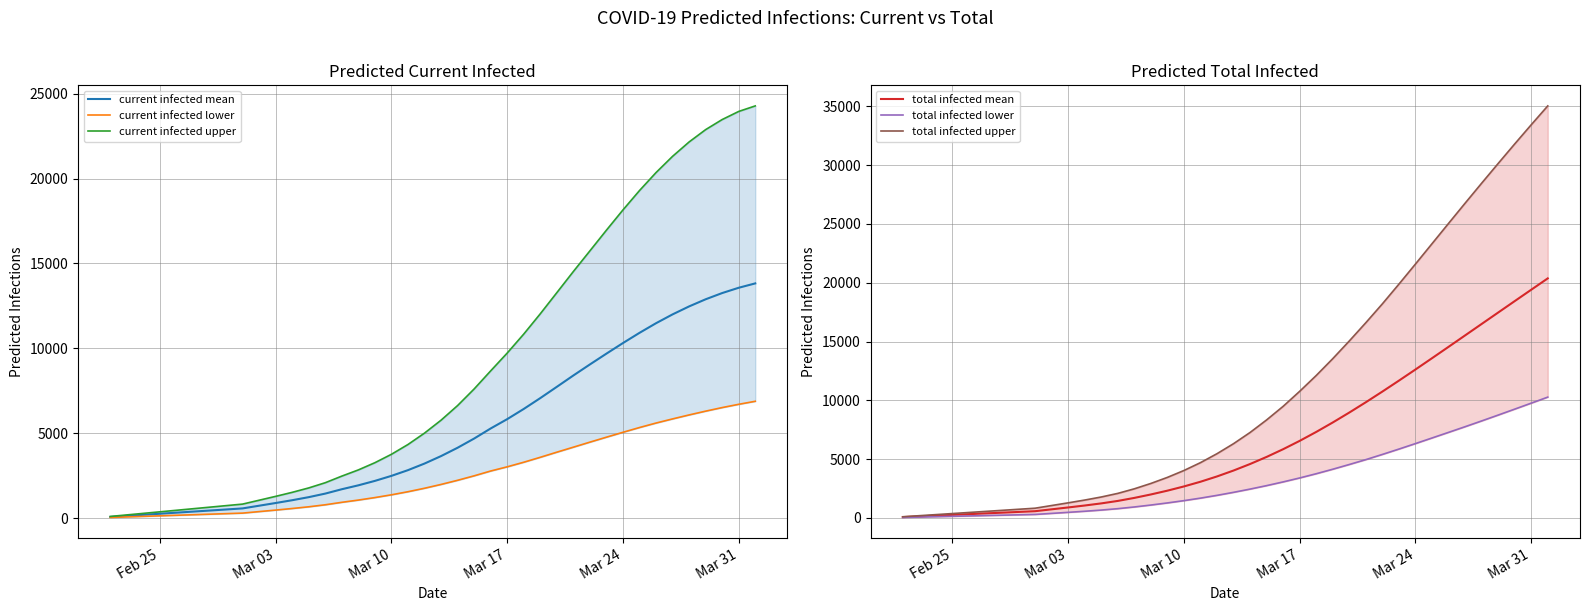

What are all the series names shown in the legend?

current infected mean, current infected lower, current infected upper, total infected mean, total infected lower, total infected upper